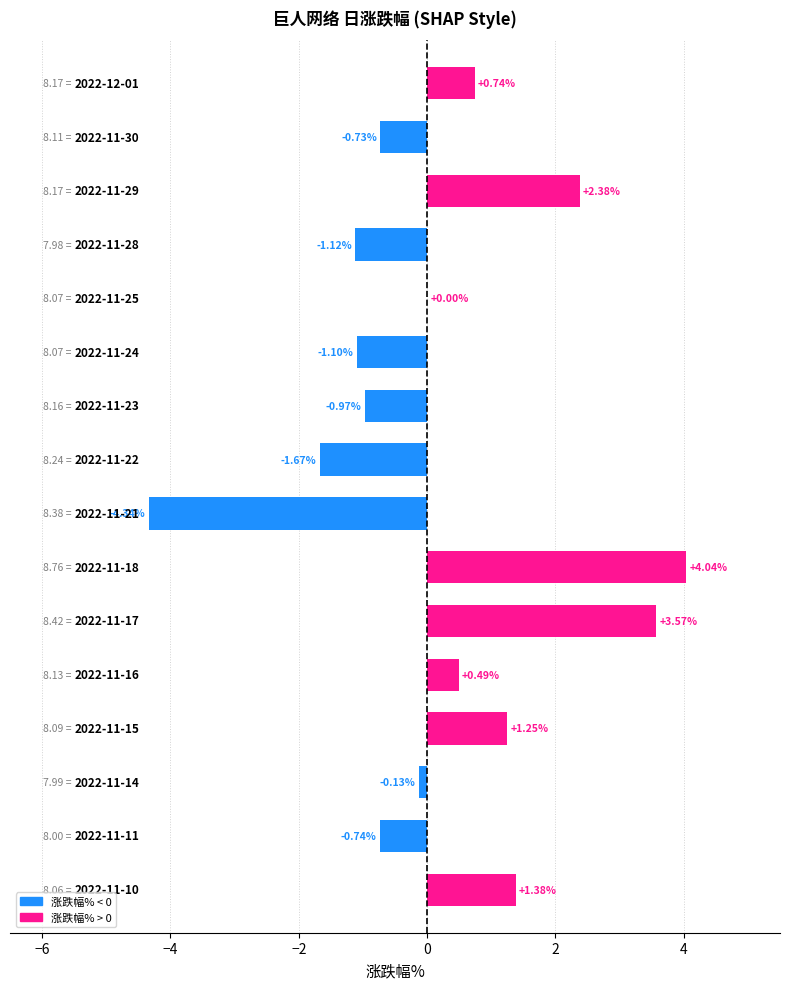

What is the label of the 15th bar from the right?

2022-11-30